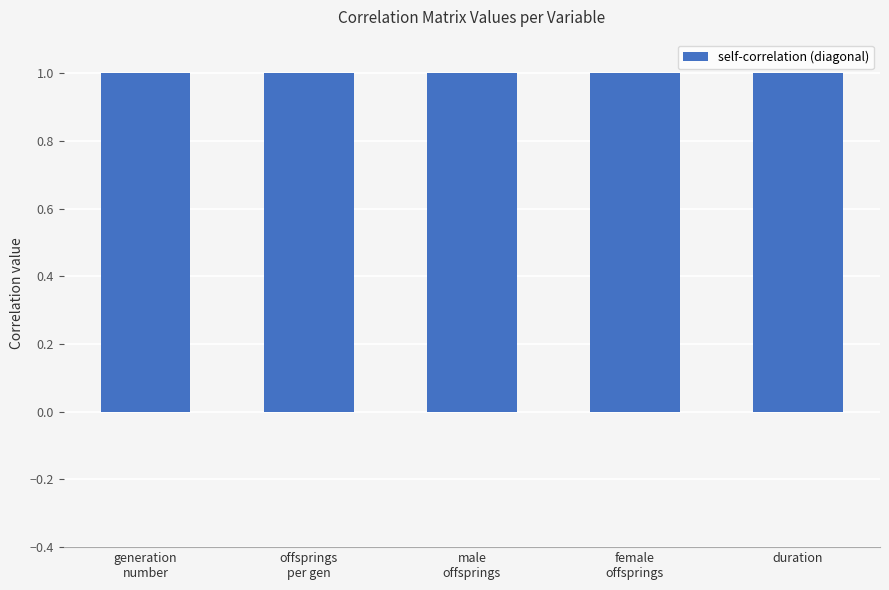

Rank the categories by offsprings_per_generation value from highest to lowest.

offsprings_per_generation, female_offsprings_per_generation, male_offsprings_per_generation, duration, generation_number